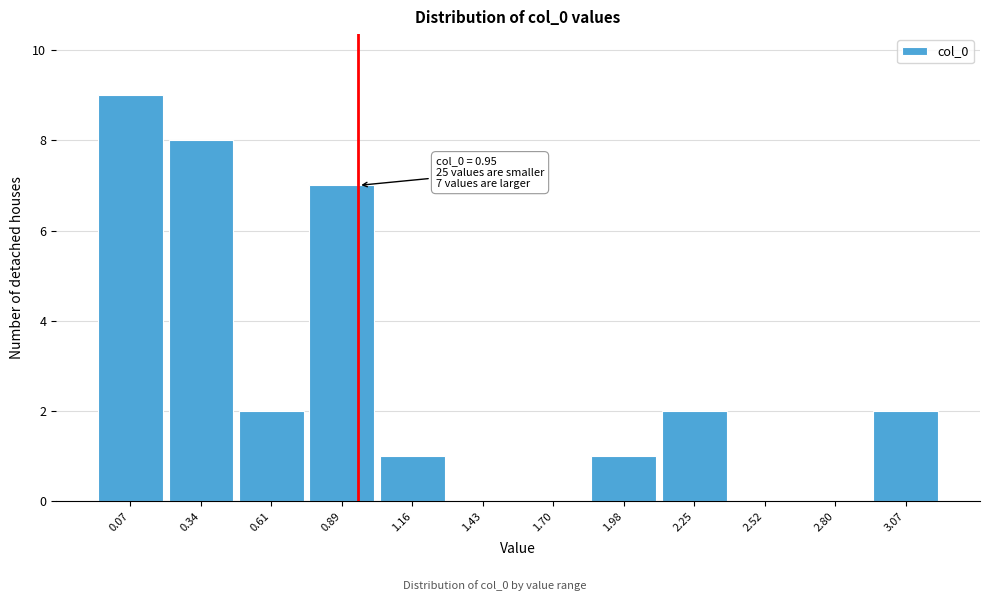

Over which range of the x-axis is the bar tallest?

-0.05 to 0.20